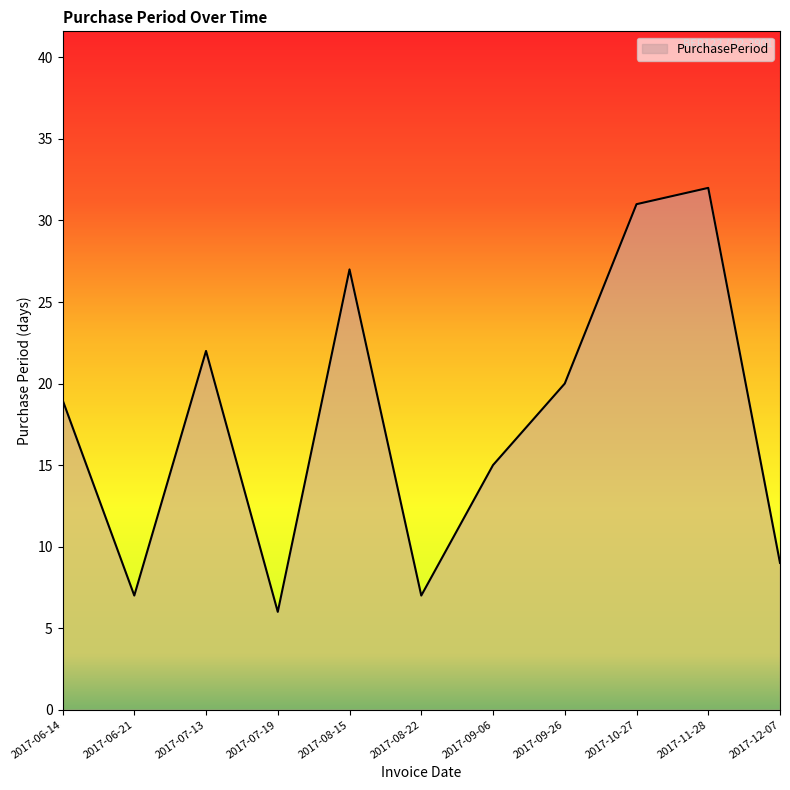

Is it true that the value at 2017-11-28 is 51?

False